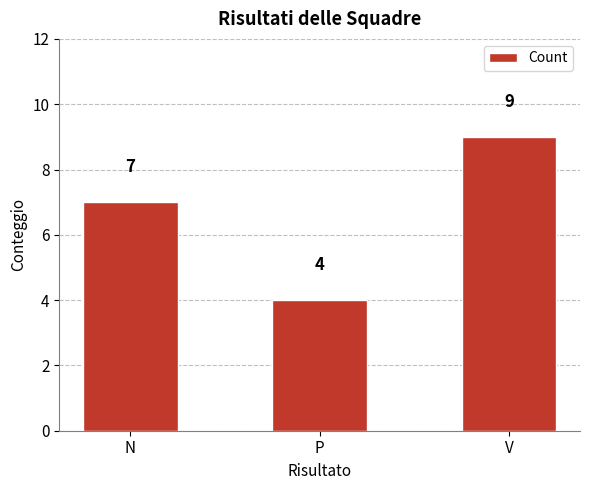

Where is the data nearest to the value 6?

N